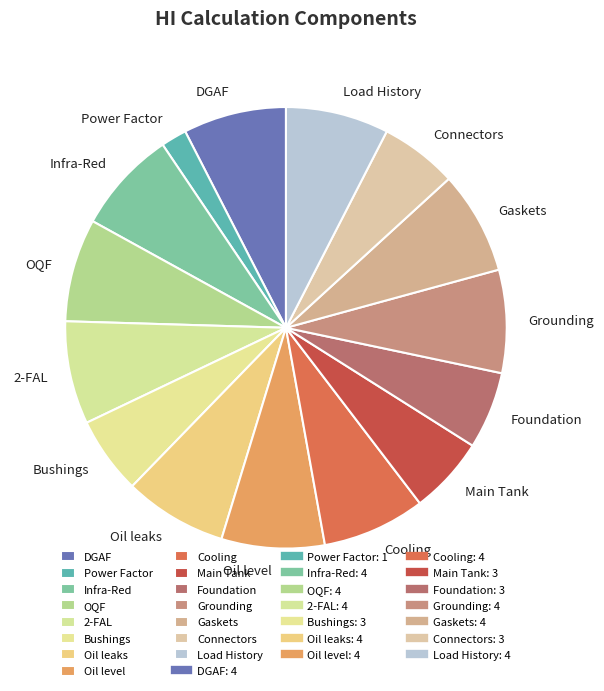

How many segments does this pie chart have?

15